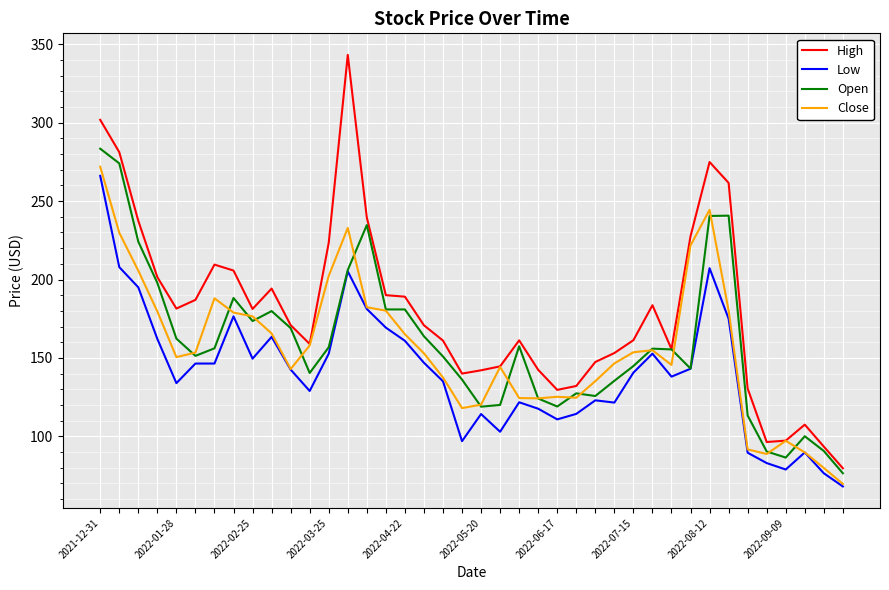

Count the number of data series in this chart.

4